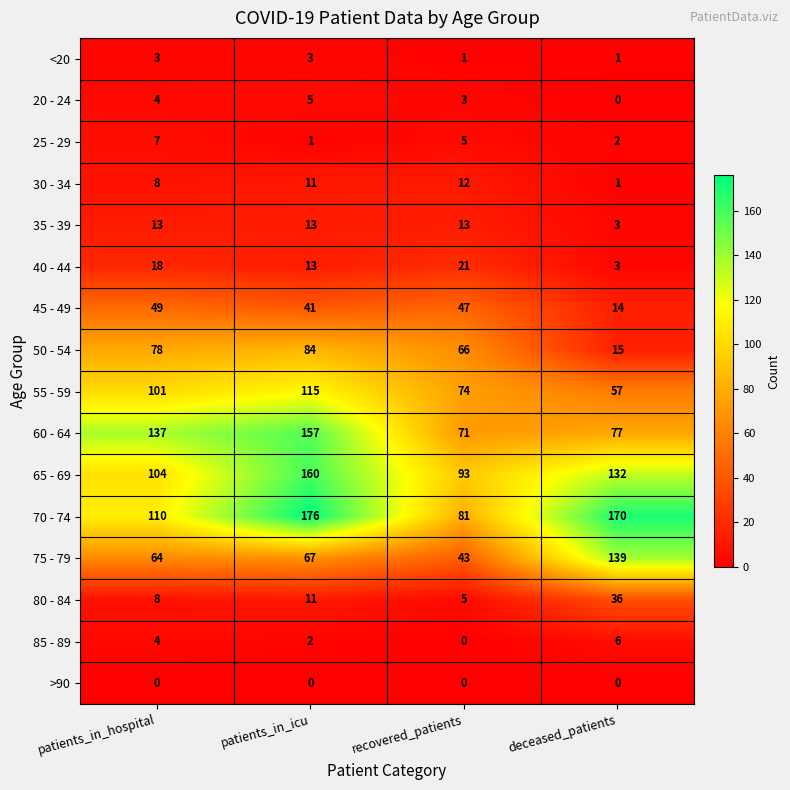

Is the value of 30 - 34 at patients_in_hospital greater than the value of 60 - 64 at patients_in_hospital?

No